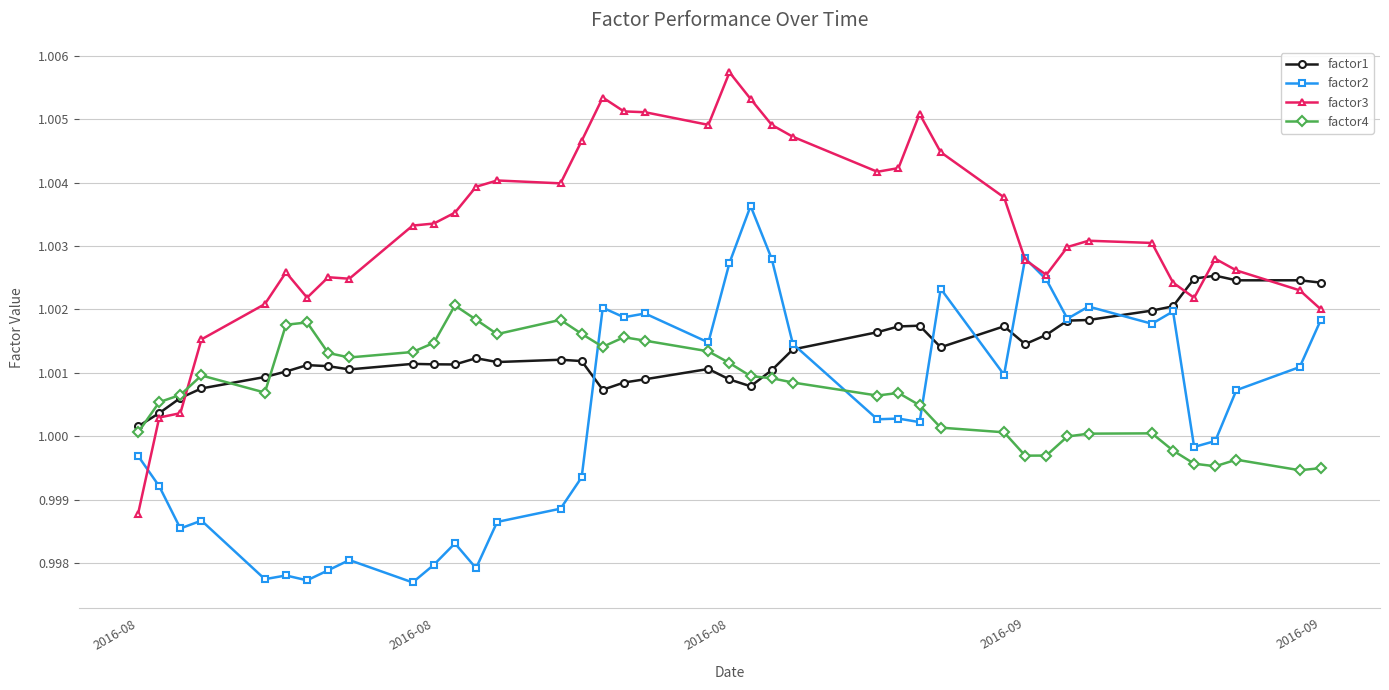

Which series has the widest spread of values?

factor3